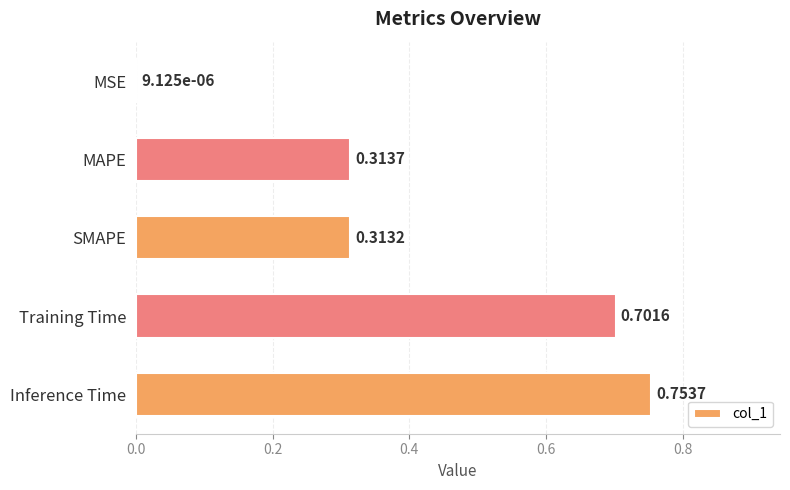

What is the sum of all values?

2.1